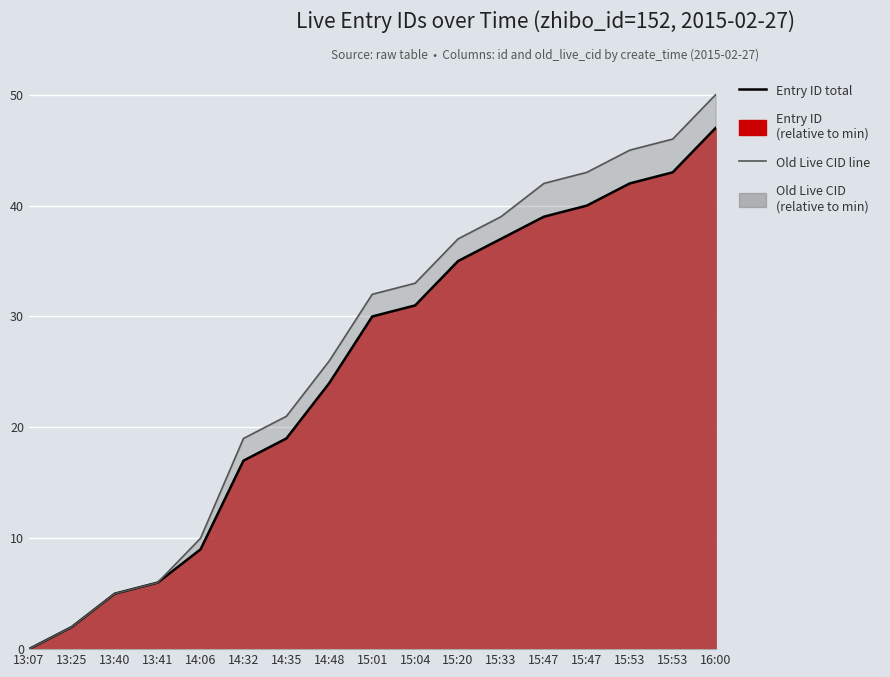

How many series are shown in this chart?

2